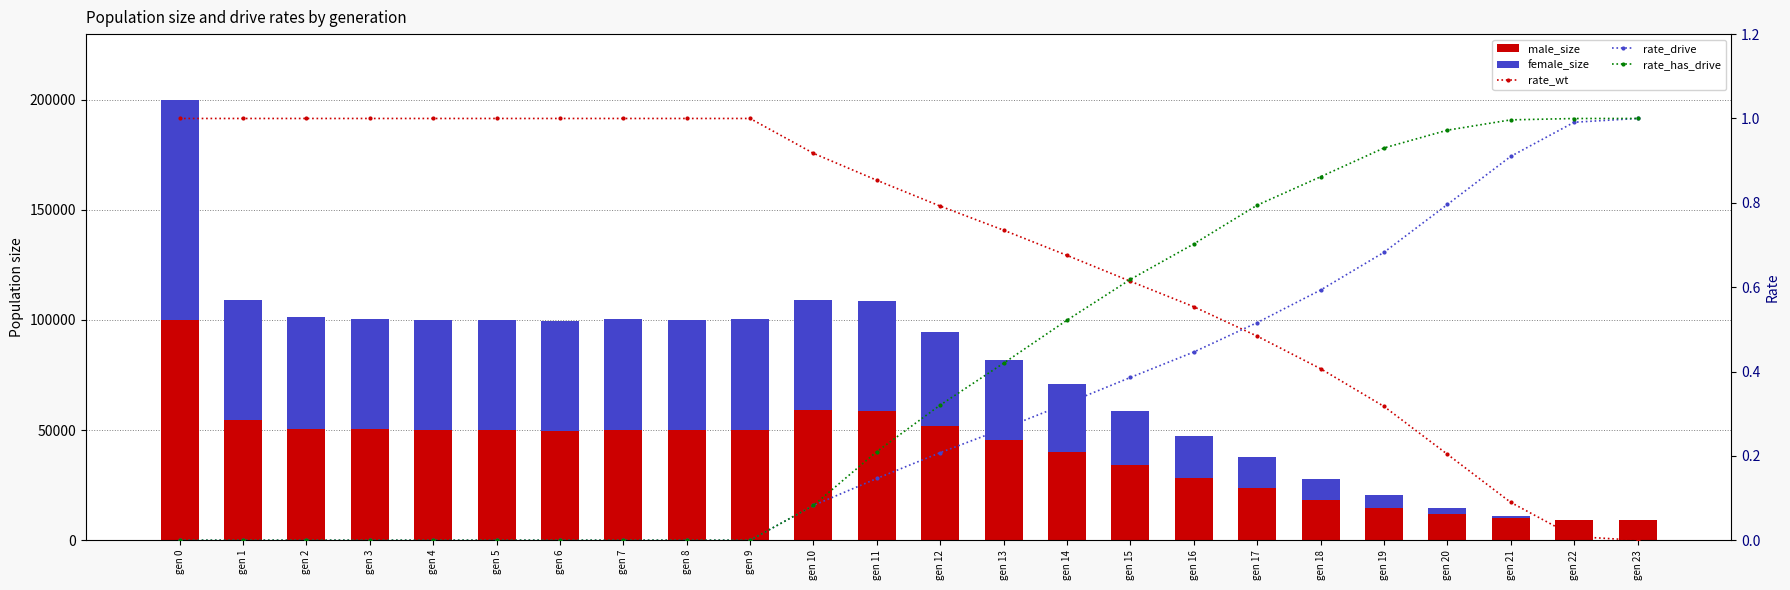

Reading left to right, list all the values displayed in this chart.

male_size: gen 0=99798.0	gen 1=54591.0	gen 2=50503.0	gen 3=50302.0	gen 4=49939.0	gen 5=50032.0	gen 6=49700.0	gen 7=50166.0	gen 8=49944.0	gen 9=49983.0	gen 10=58973.0	gen 11=58619.0	gen 12=51881.0	gen 13=45395.0	gen 14=39896.0	gen 15=33972.0	gen 16=28228.0	gen 17=23516.0	gen 18=18404.0	gen 19=14773.0	gen 20=11802.0	gen 21=9965.0	gen 22=9087.0	gen 23=9000.0
female_size: gen 0=99921.0	gen 1=54649.0	gen 2=50632.0	gen 3=50303.0	gen 4=50057.0	gen 5=49813.0	gen 6=49748.0	gen 7=50077.0	gen 8=50036.0	gen 9=50232.0	gen 10=49940.0	gen 11=50109.0	gen 12=42822.0	gen 13=36583.0	gen 14=30813.0	gen 15=24659.0	gen 16=19122.0	gen 17=14354.0	gen 18=9315.0	gen 19=5907.0	gen 20=2717.0	gen 21=962.0	gen 22=76.0	gen 23=0.0
rate_wt: gen 0=1.0	gen 1=1.0	gen 2=1.0	gen 3=1.0	gen 4=1.0	gen 5=1.0	gen 6=1.0	gen 7=1.0	gen 8=1.0	gen 9=1.0	gen 10=0.9	gen 11=0.9	gen 12=0.8	gen 13=0.7	gen 14=0.7	gen 15=0.6	gen 16=0.6	gen 17=0.5	gen 18=0.4	gen 19=0.3	gen 20=0.2	gen 21=0.1	gen 22=0.0	gen 23=0.0
rate_drive: gen 0=0.0	gen 1=0.0	gen 2=0.0	gen 3=0.0	gen 4=0.0	gen 5=0.0	gen 6=0.0	gen 7=0.0	gen 8=0.0	gen 9=0.0	gen 10=0.1	gen 11=0.1	gen 12=0.2	gen 13=0.3	gen 14=0.3	gen 15=0.4	gen 16=0.4	gen 17=0.5	gen 18=0.6	gen 19=0.7	gen 20=0.8	gen 21=0.9	gen 22=1.0	gen 23=1.0
rate_has_drive: gen 0=0.0	gen 1=0.0	gen 2=0.0	gen 3=0.0	gen 4=0.0	gen 5=0.0	gen 6=0.0	gen 7=0.0	gen 8=0.0	gen 9=0.0	gen 10=0.1	gen 11=0.2	gen 12=0.3	gen 13=0.4	gen 14=0.5	gen 15=0.6	gen 16=0.7	gen 17=0.8	gen 18=0.9	gen 19=0.9	gen 20=1.0	gen 21=1.0	gen 22=1.0	gen 23=1.0